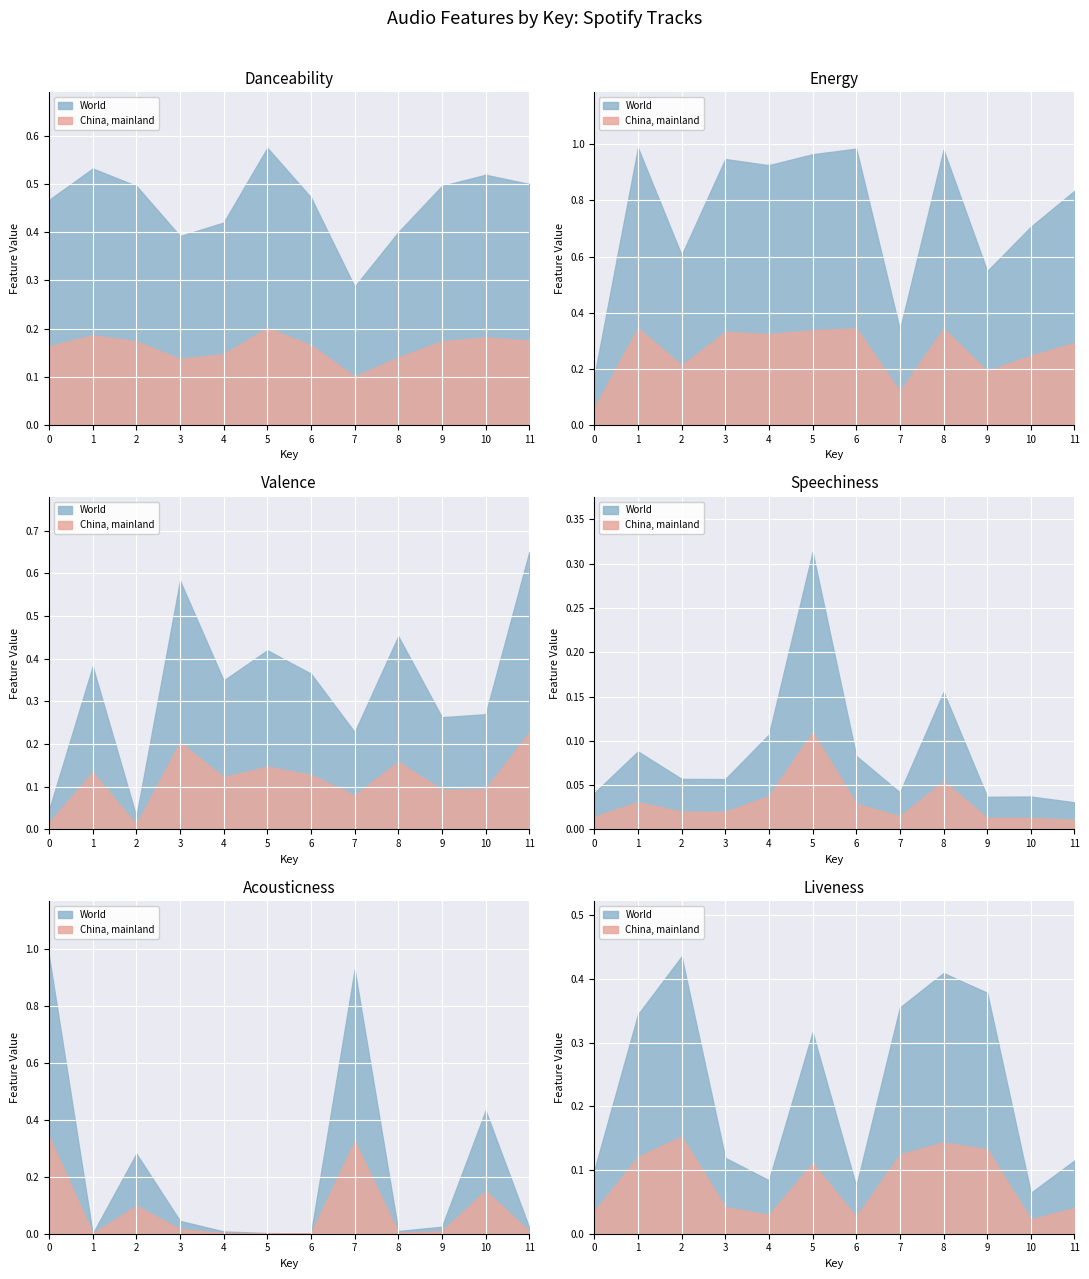

What is the difference between the maximum and minimum values in the valence series?

0.6